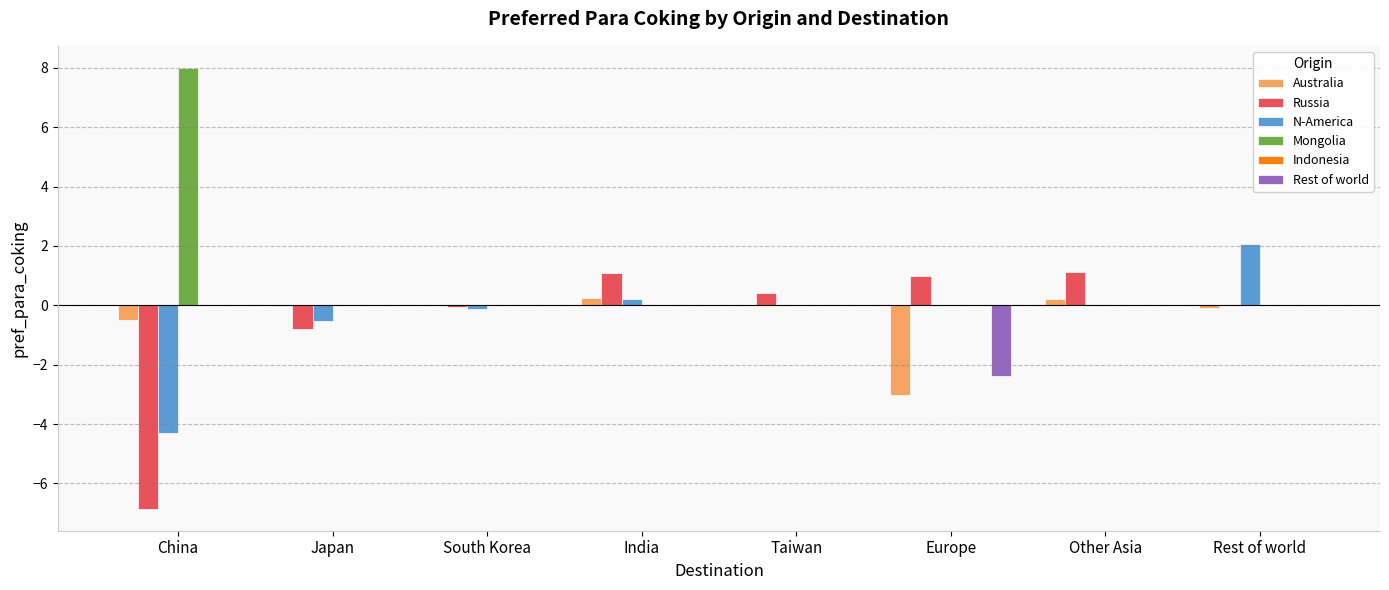

What is the difference between the Russia values at South Korea and India?

1.2